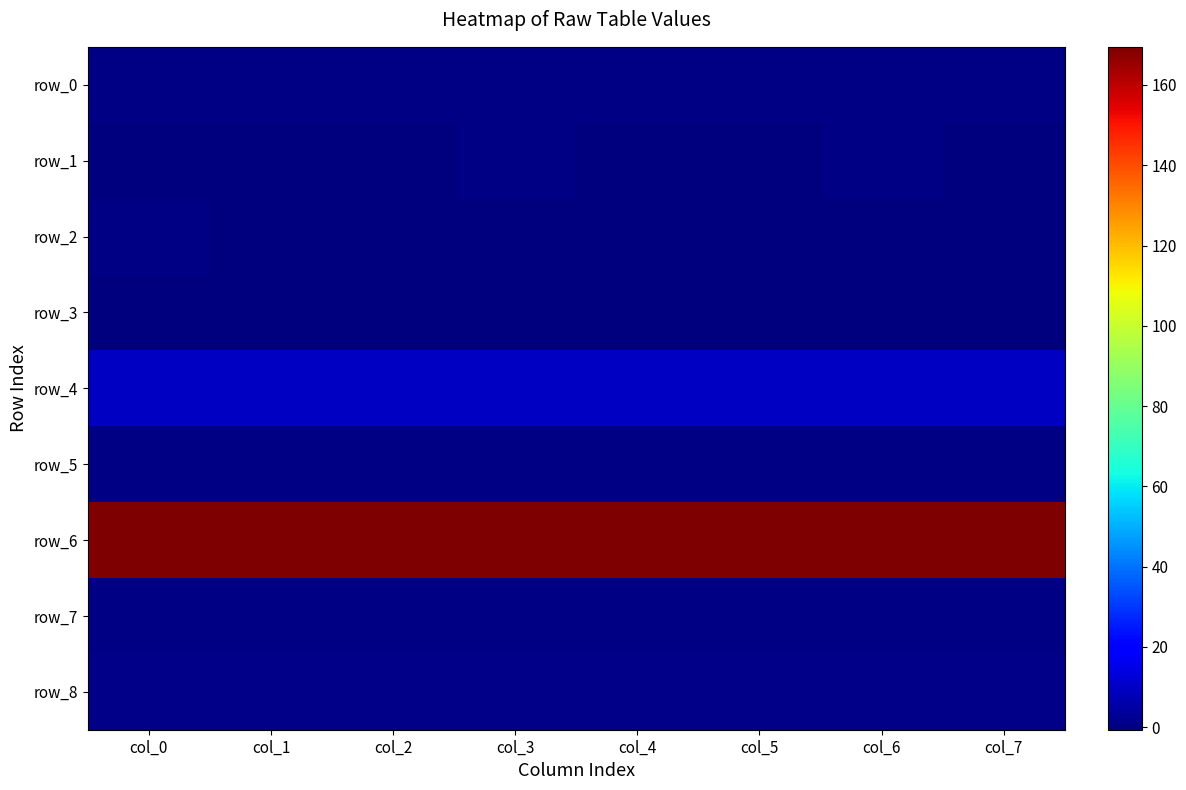

Reading left to right, list all the values displayed in this chart.

row_0: col_0=0.3	col_1=0.3	col_2=0.3	col_3=0.3	col_4=0.3	col_5=0.3	col_6=0.3	col_7=0.3
row_1: col_0=-0.1	col_1=0.0	col_2=-0.5	col_3=0.1	col_4=-0.1	col_5=-0.4	col_6=0.1	col_7=-0.2
row_2: col_0=0.1	col_1=0.0	col_2=0.0	col_3=0.0	col_4=0.0	col_5=0.0	col_6=0.0	col_7=0.0
row_3: col_0=-0.6	col_1=-0.6	col_2=-0.6	col_3=-0.6	col_4=-0.6	col_5=-0.6	col_6=-0.6	col_7=-0.6
row_4: col_0=9.8	col_1=9.8	col_2=9.8	col_3=9.8	col_4=9.7	col_5=9.7	col_6=9.7	col_7=9.6
row_5: col_0=0.1	col_1=0.1	col_2=0.1	col_3=0.1	col_4=0.1	col_5=0.1	col_6=0.1	col_7=0.1
row_6: col_0=169.4	col_1=169.4	col_2=169.4	col_3=169.5	col_4=169.5	col_5=169.5	col_6=169.5	col_7=169.5
row_7: col_0=0.3	col_1=0.3	col_2=0.4	col_3=0.3	col_4=0.4	col_5=0.3	col_6=0.4	col_7=0.4
row_8: col_0=1.2	col_1=1.2	col_2=1.2	col_3=1.2	col_4=1.2	col_5=1.2	col_6=1.1	col_7=1.1